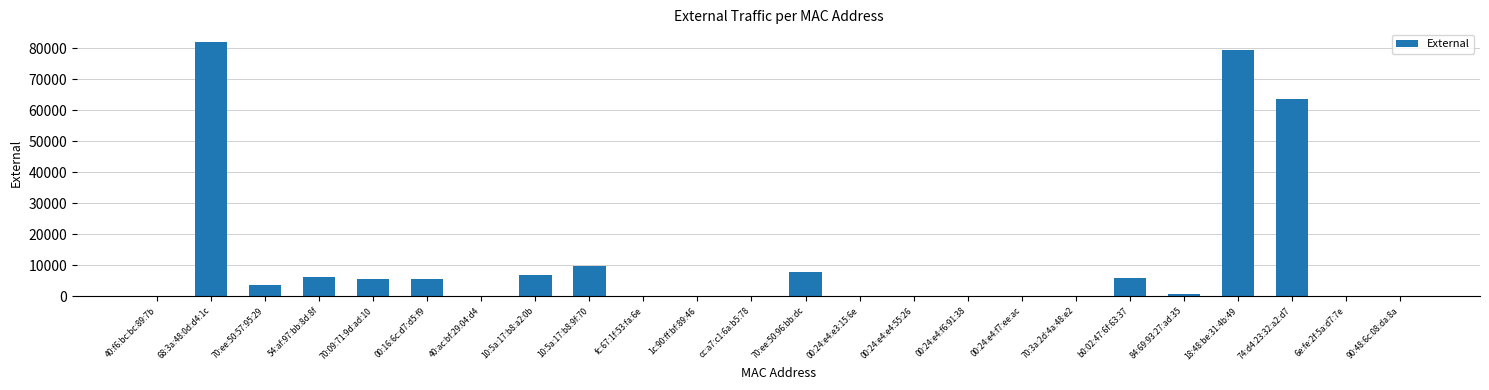

Is it true that the value at 10:5a:17:b8:9f:70 is 15313?

False